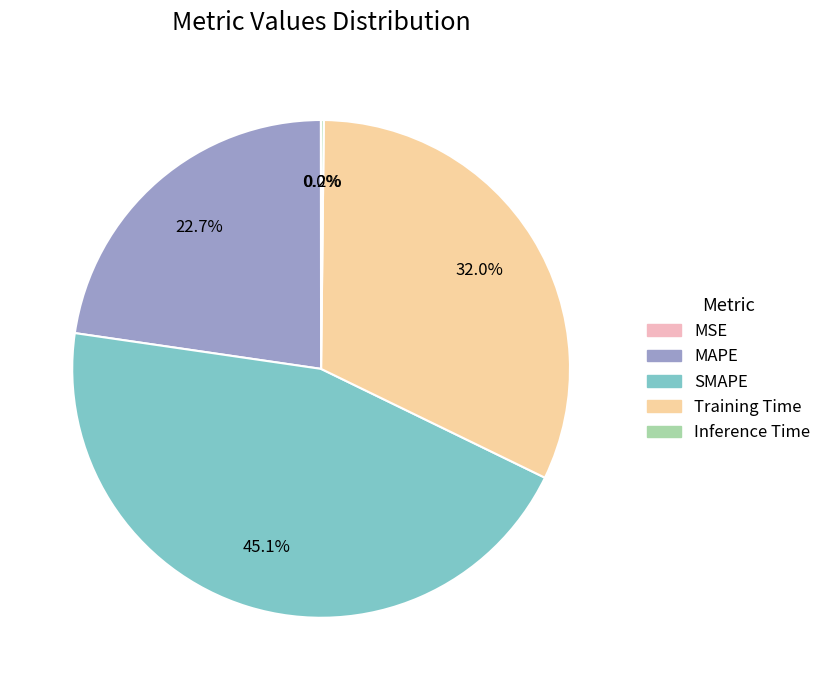

Do Training Time and MAPE together represent more than half of the pie?

Yes